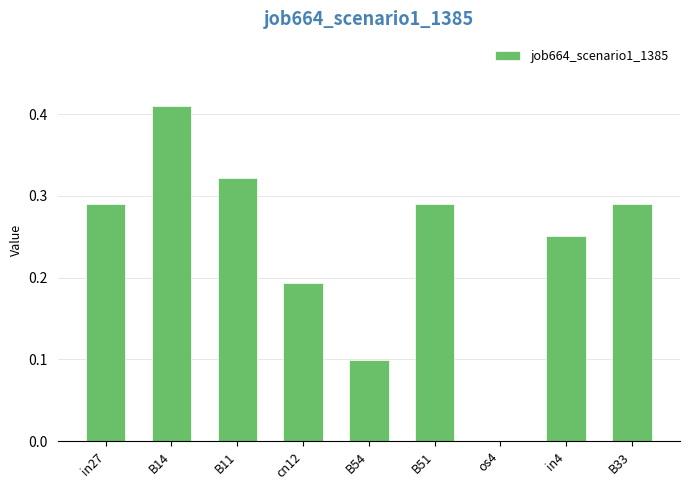

The value at in4 is 0.1. True or false?

False